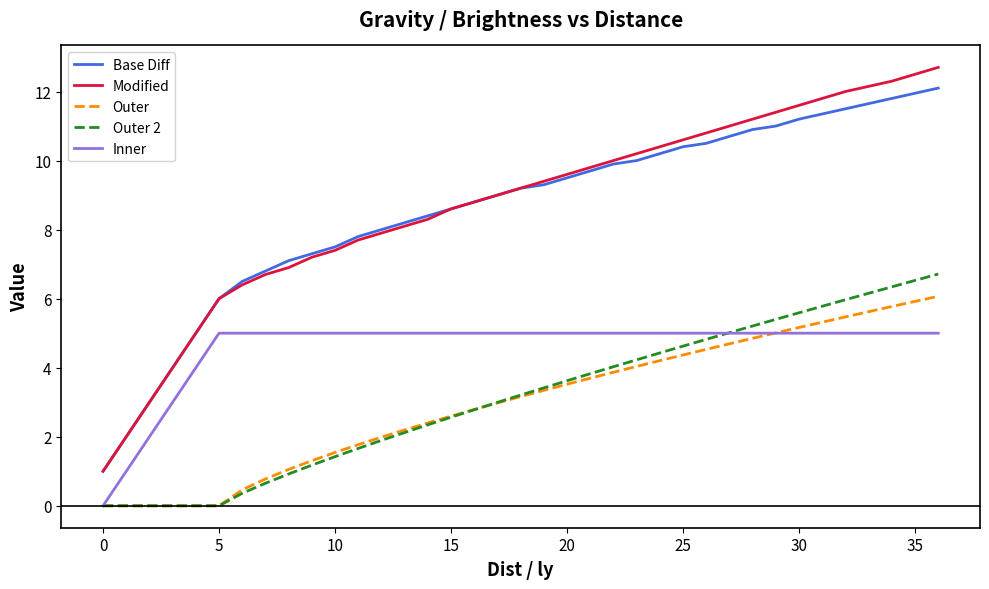

Rank the series by their maximum value, from lowest to highest.

Inner, Outer, Outer 2, Base Diff, Modified